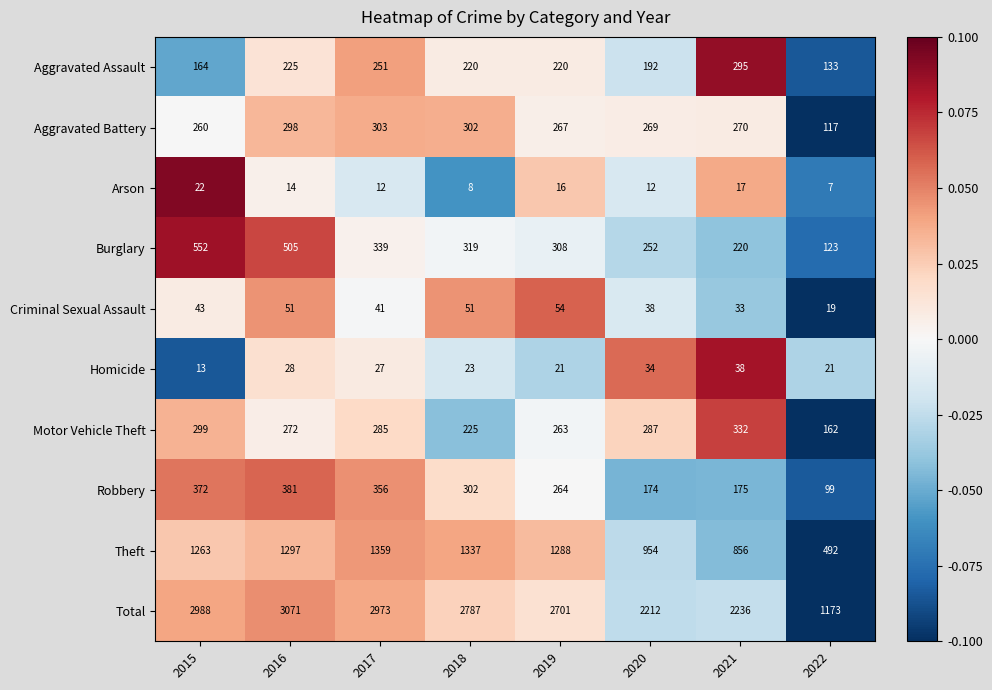

Which series has the largest total across all categories?

Total